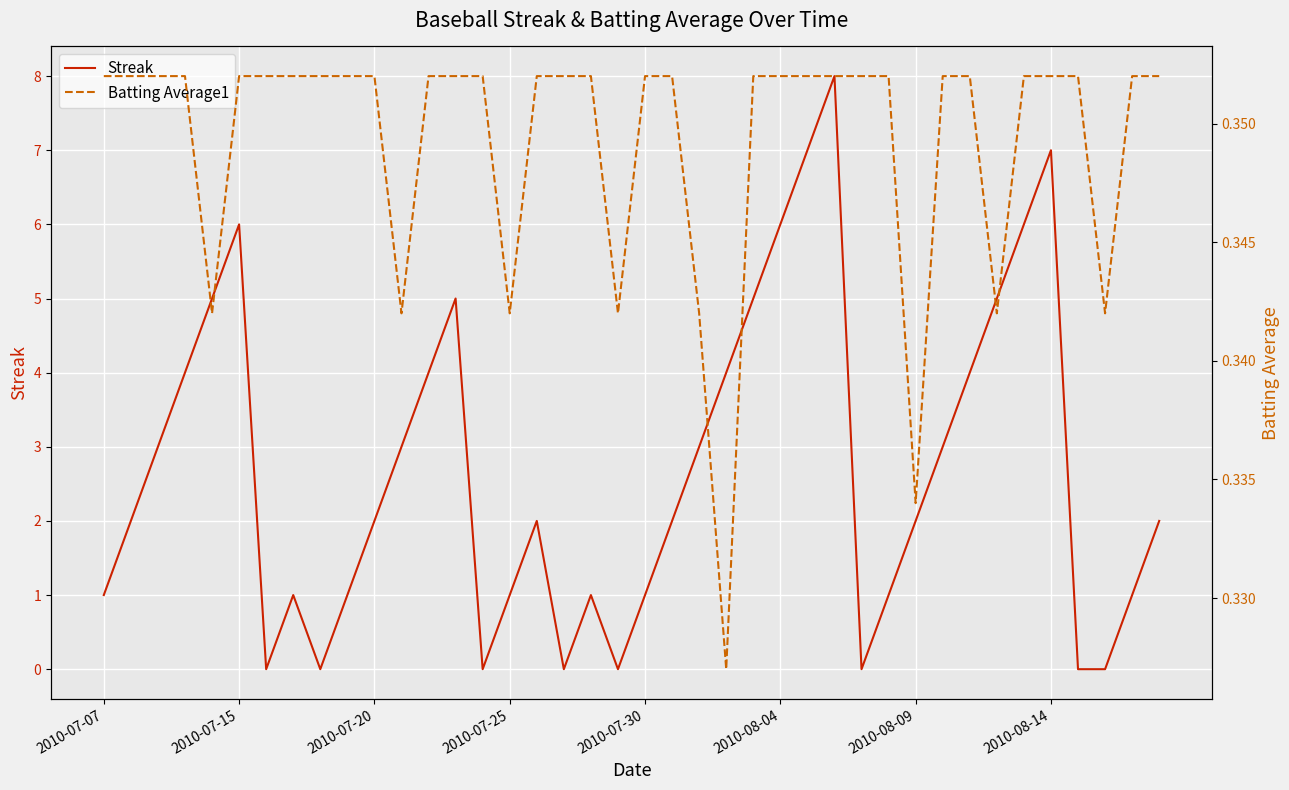

How many lines are shown in the chart?

2